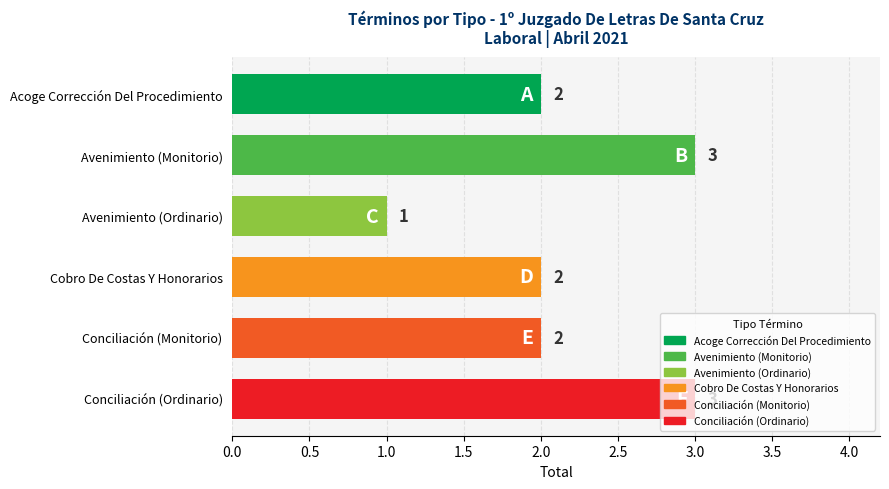

What is the greatest value displayed?

3